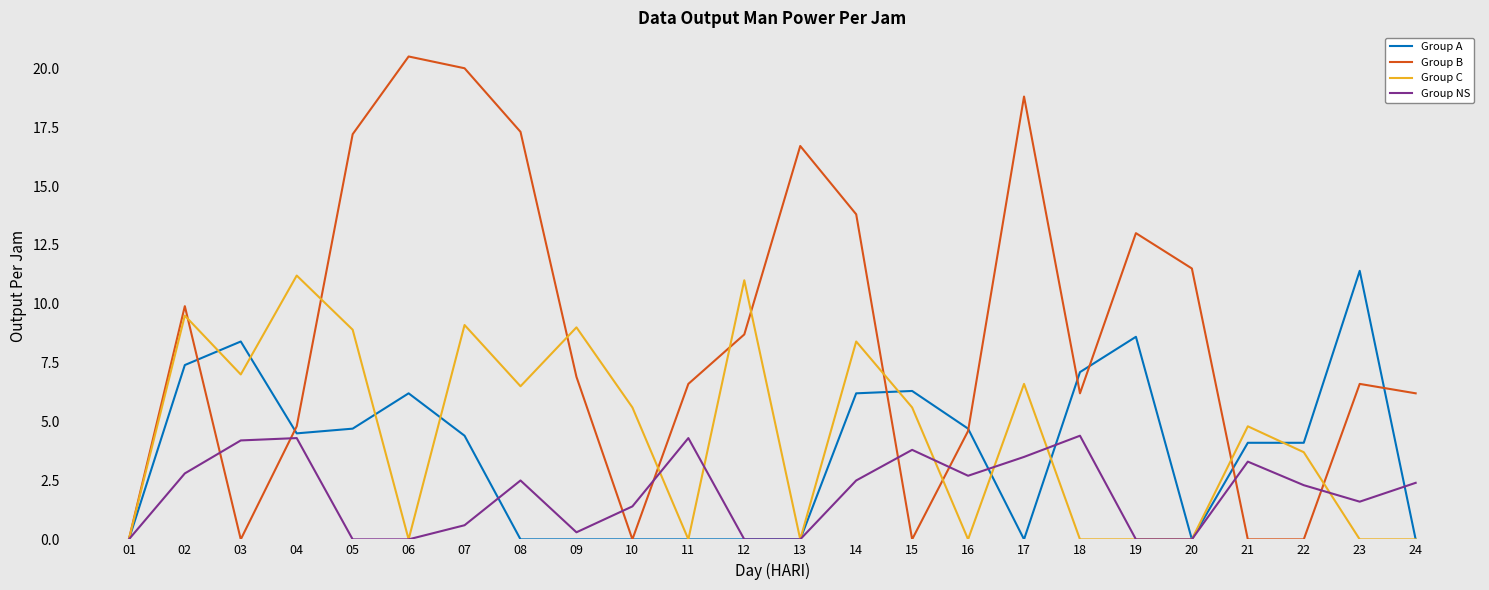

Does the chart display data point markers on the line(s)?

No